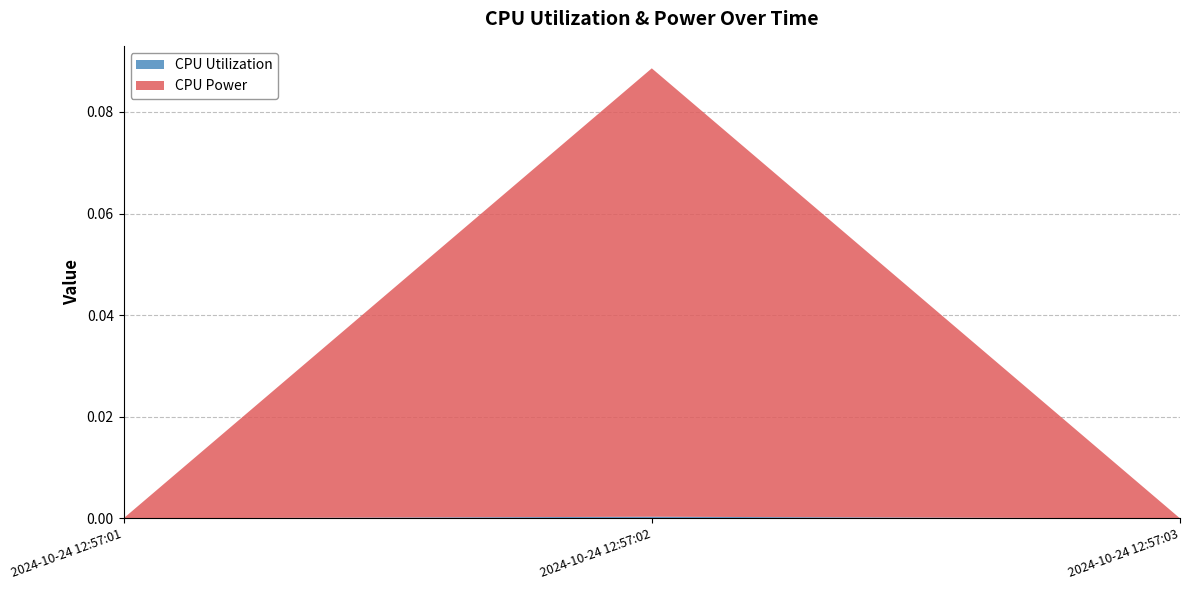

Reading right to left, extract all data points from this chart.

CPU Utilization: 2024-10-24 12:57:03=0.0	2024-10-24 12:57:02=0.0	2024-10-24 12:57:01=0.0
CPU Power: 2024-10-24 12:57:03=0.0	2024-10-24 12:57:02=0.1	2024-10-24 12:57:01=0.0